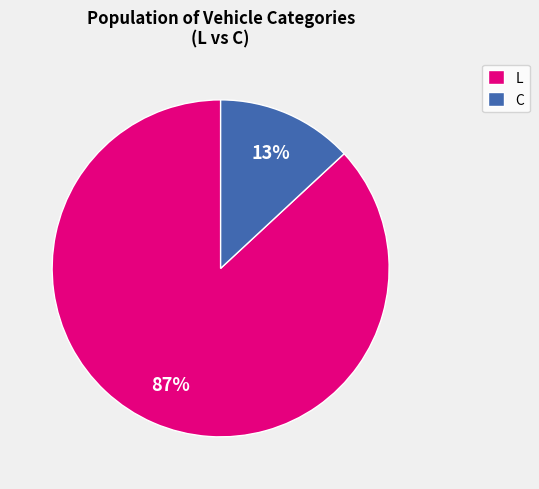

Between L and C, which is larger?

L